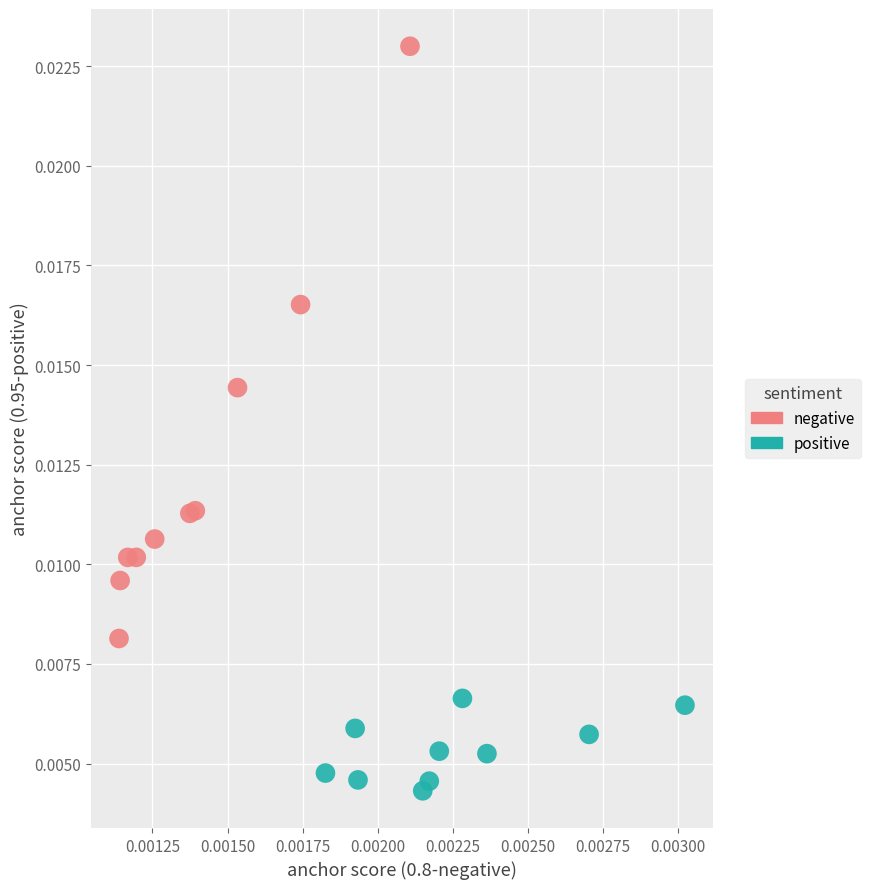

What are all the series names shown in the legend?

negative, positive